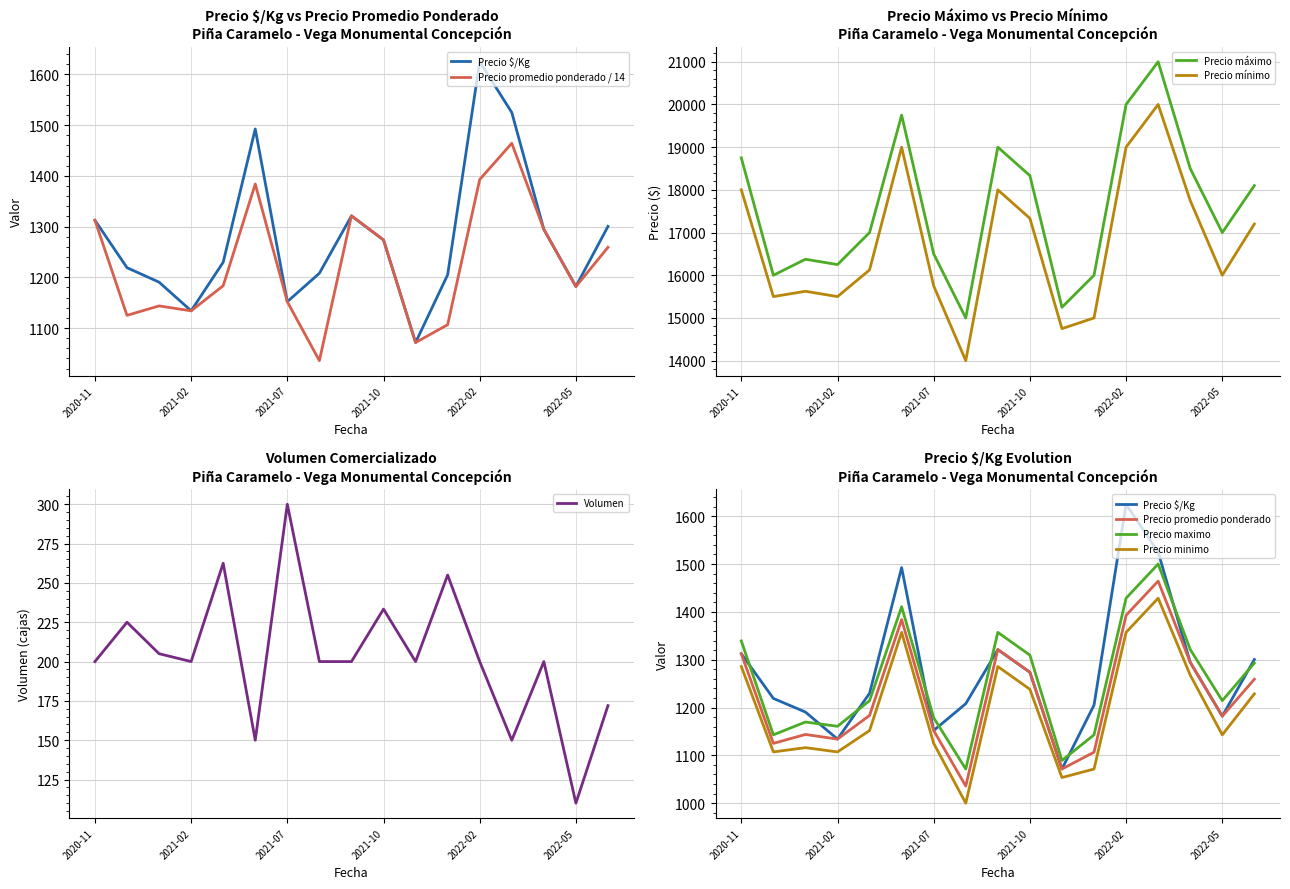

The Precio $/Kg series shows 1321 at 2021-09. True or false?

True